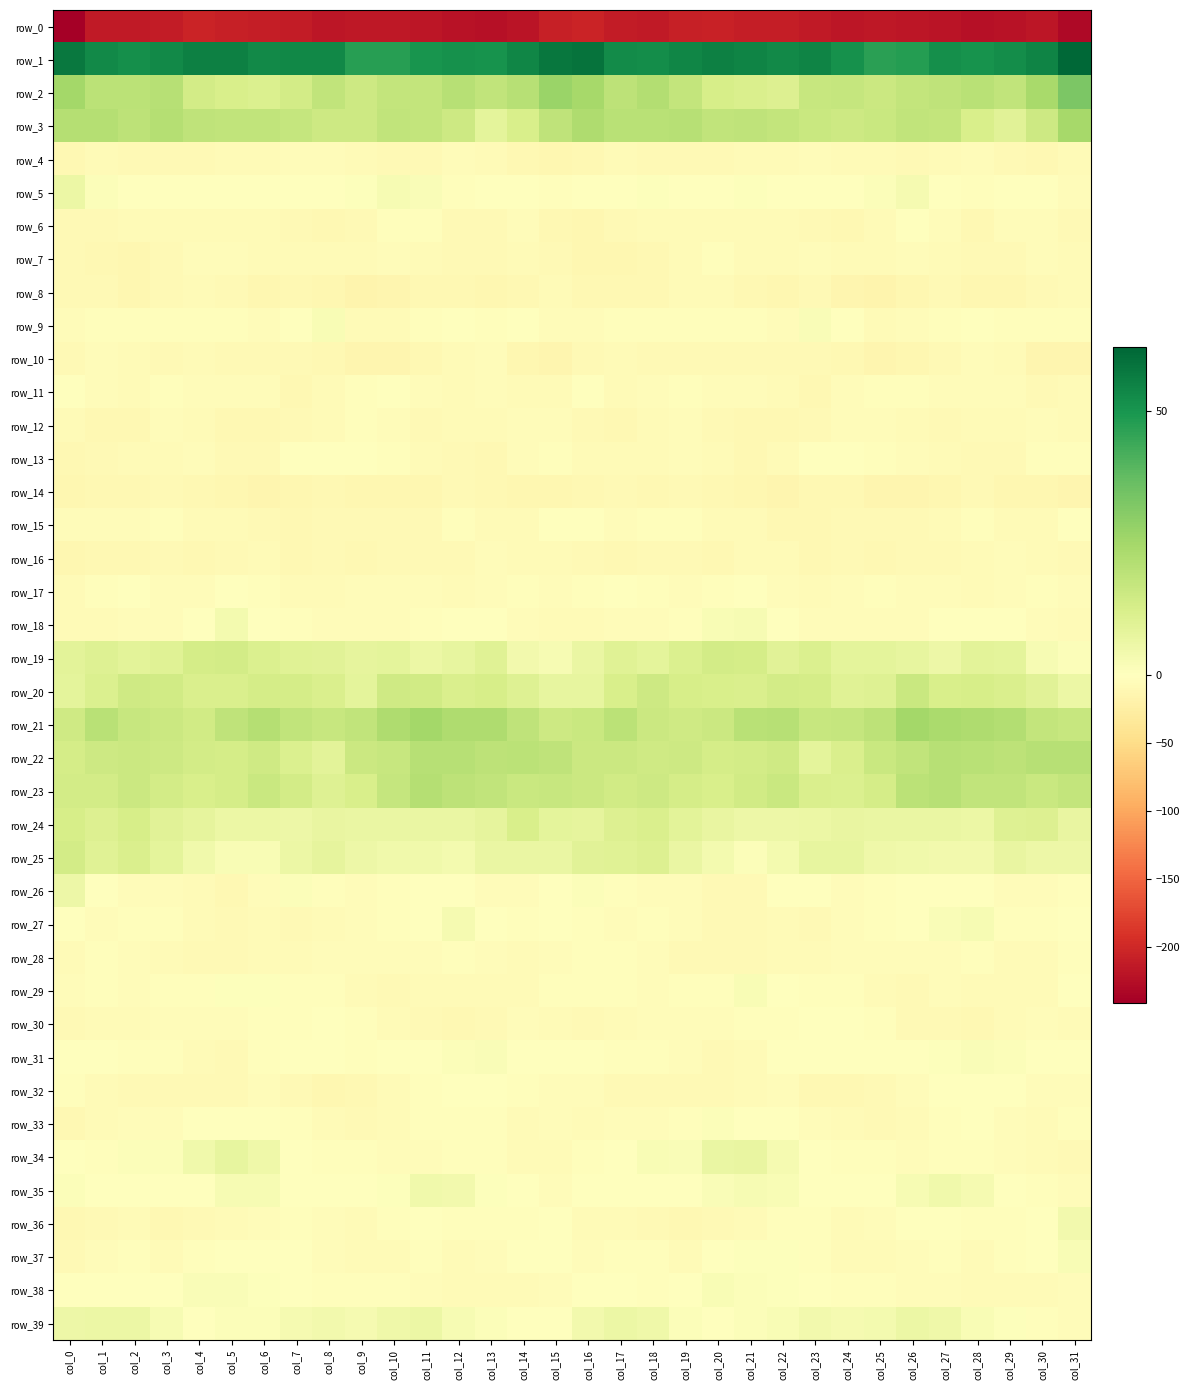

Is the value of row_35 at col_9 greater than the value of row_19 at col_12?

No